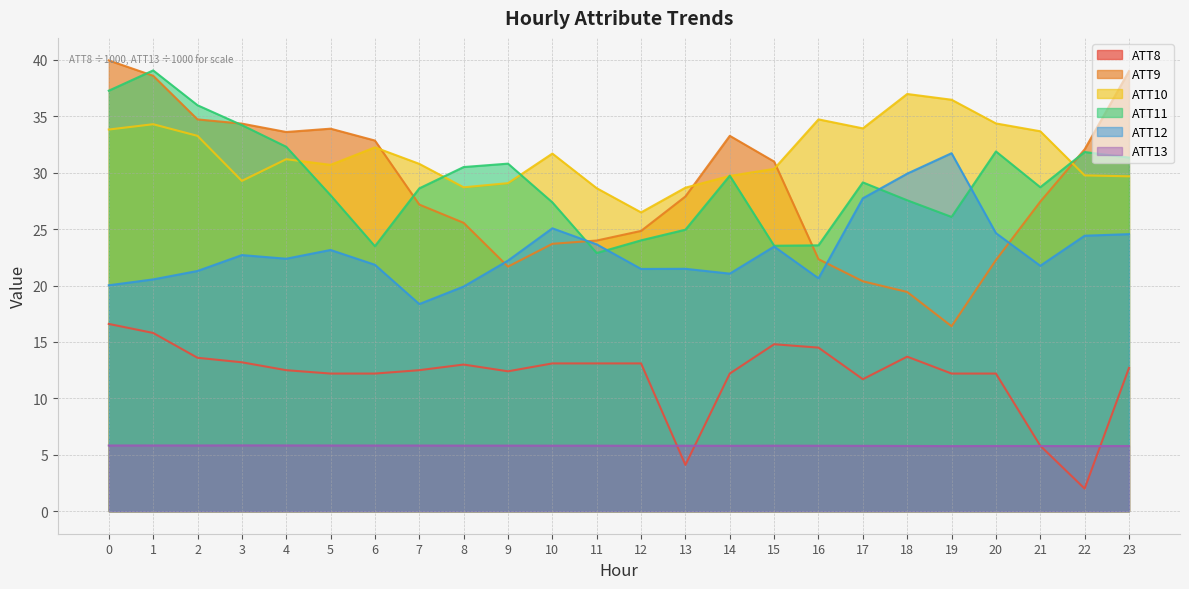

Which series has the widest spread of values?

ATT9